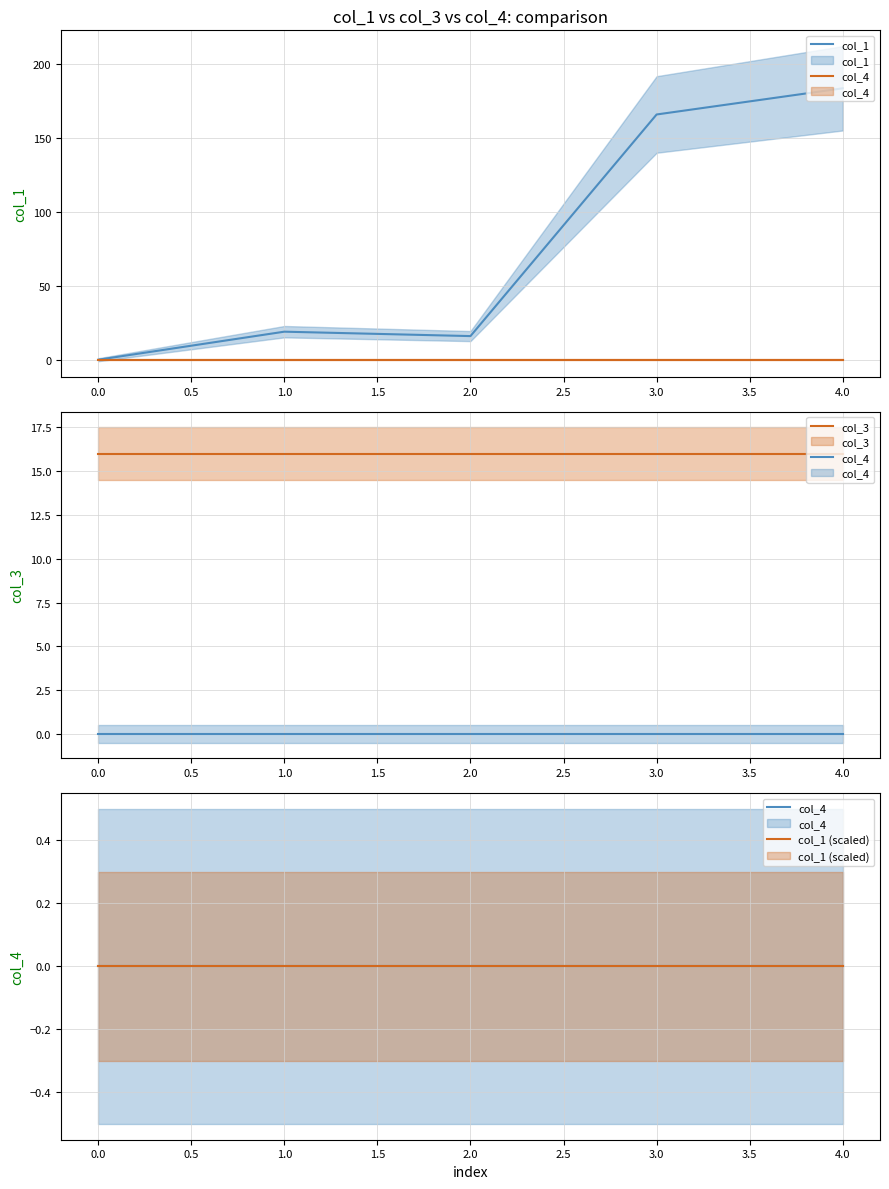

True or false: col_1 and col_4 intersect in this chart.

False